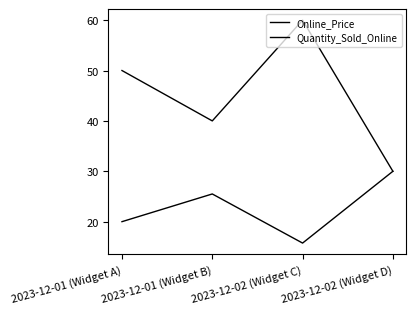

Read the Online_Price value at 2023-12-02 (Widget C).

15.8